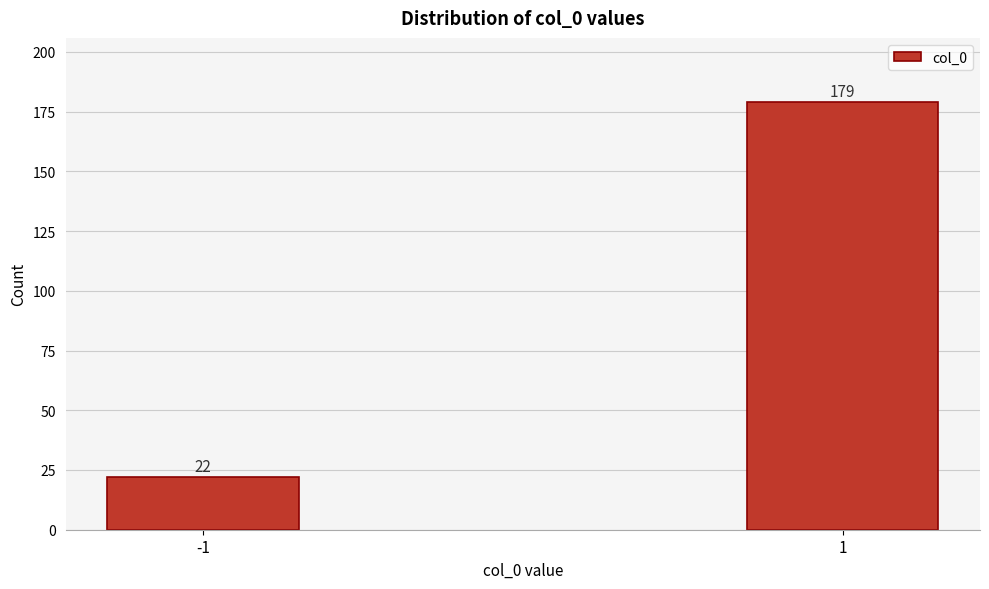

Reading left to right, extract all data points from this chart.

22	179